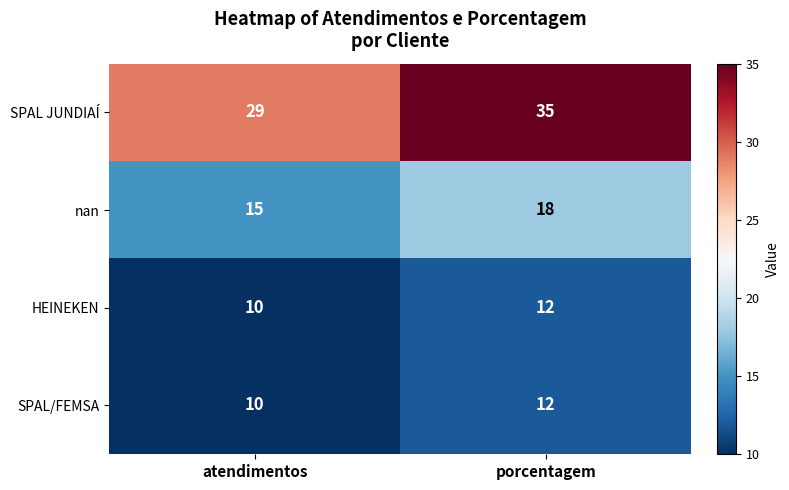

At which category is the sum across all series the highest?

porcentagem